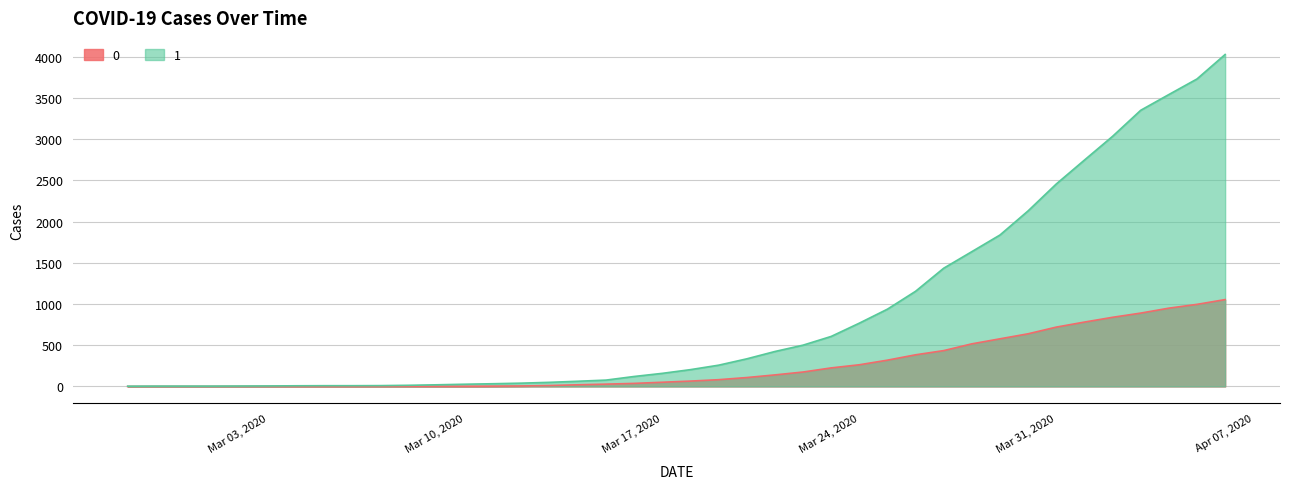

What is the greatest value displayed?

4028